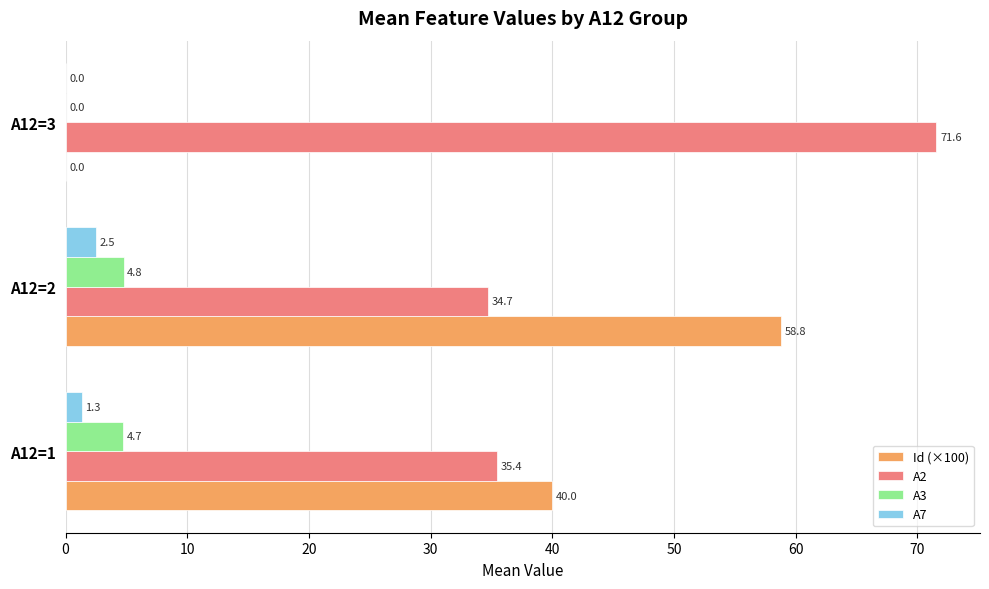

Is it true that Id (×100) equals 39.7 at A12=2?

False